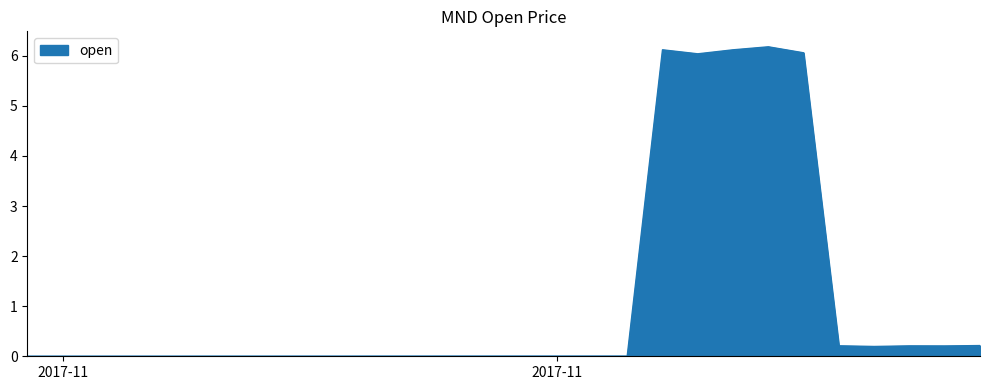

What is the maximum value shown in the chart?

6.2